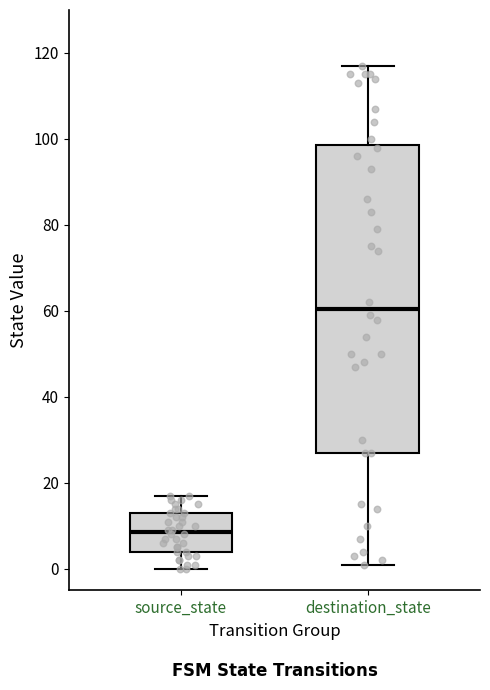

Which box's median line is the highest?

destination_state